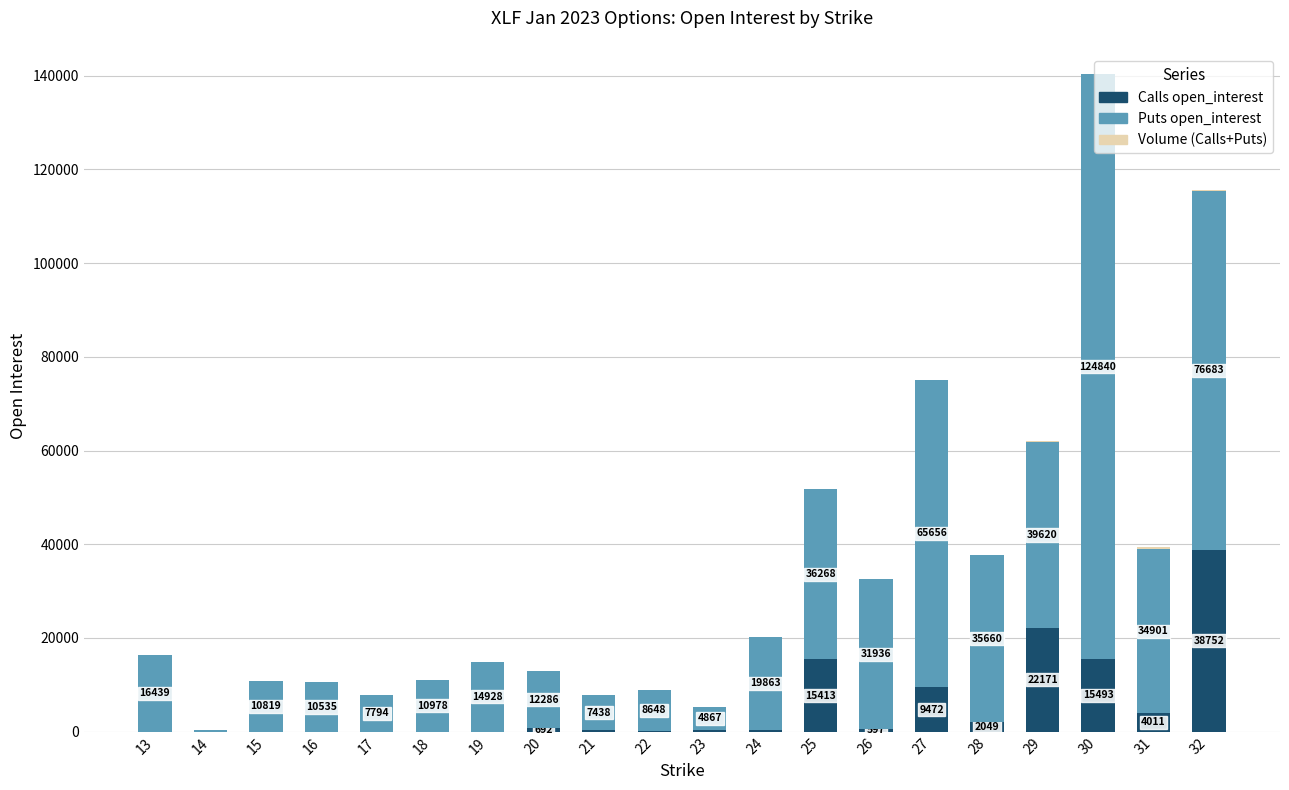

At which category is the sum across all series the highest?

30